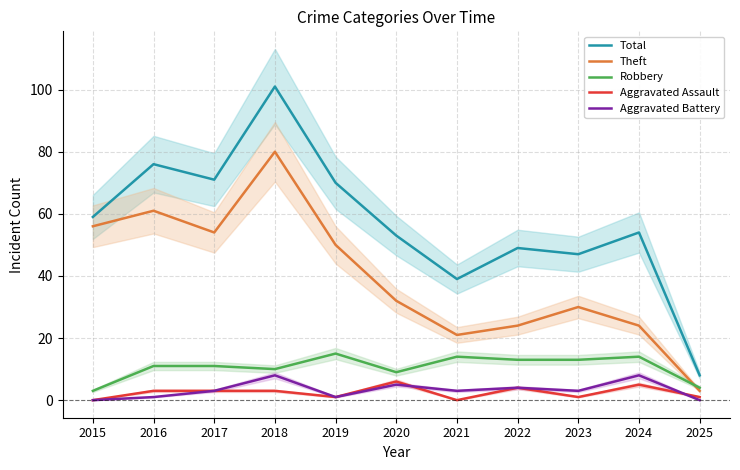

In Robbery, how many points are higher than both neighbors (excluding endpoints)?

3